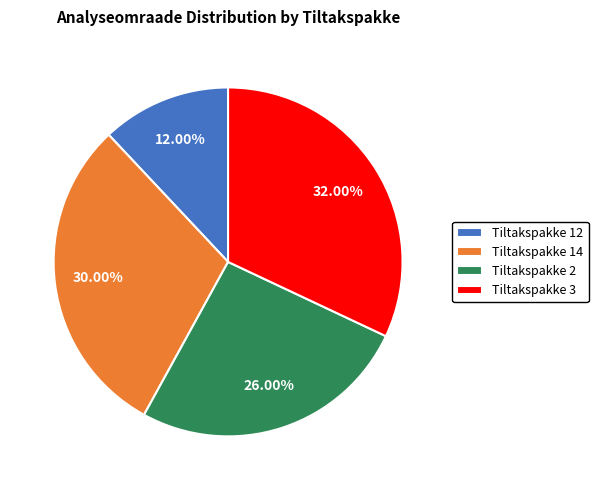

What is the smallest slice in the pie chart?

Tiltakspakke 12